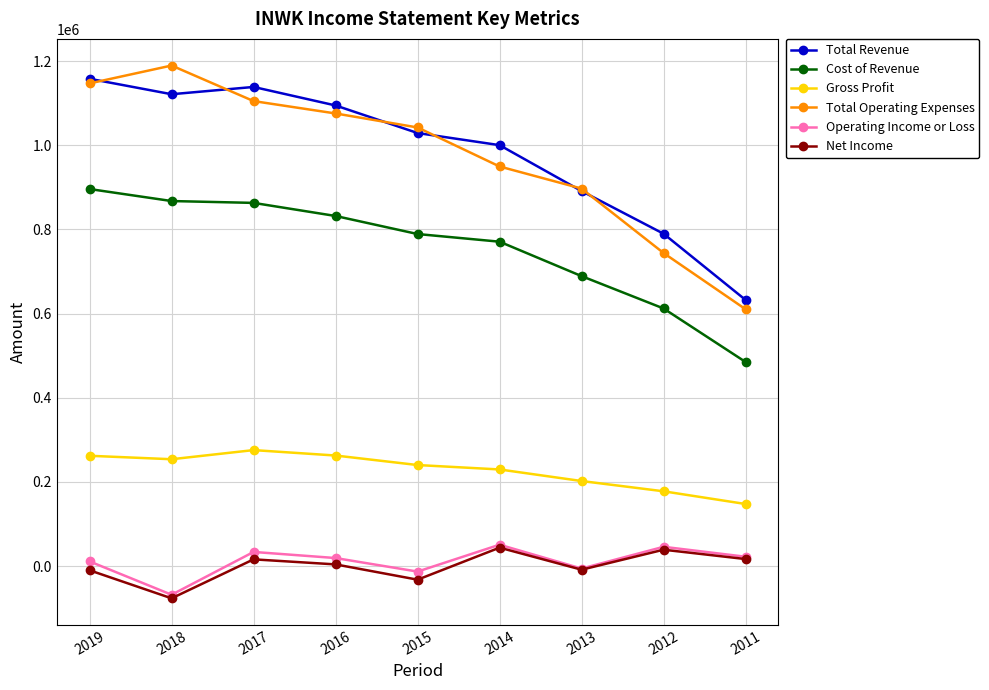

How many data points in Operating Income or Loss are less than 19000?

4